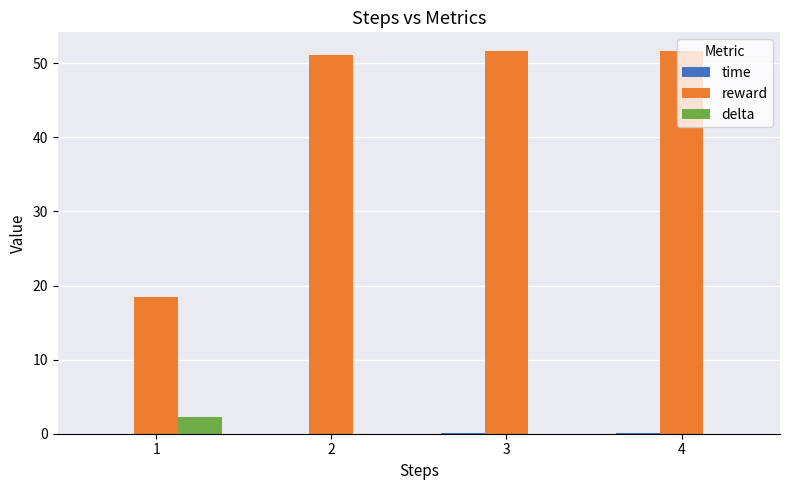

Read the reward value at 2.

51.1